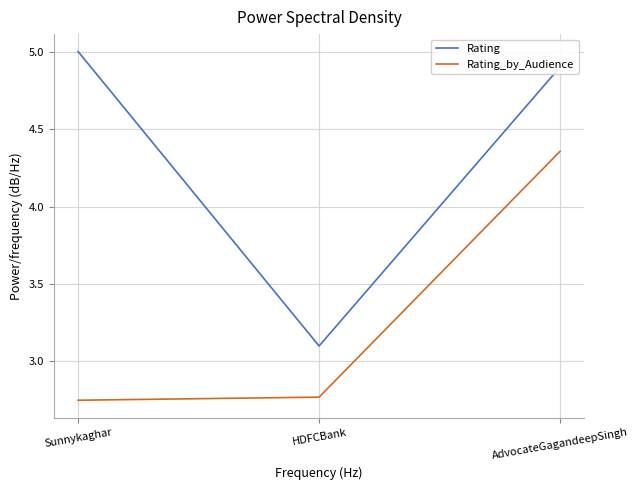

True or false: Rating has a value of 4.9 at AdvocateGagandeepSingh.

True